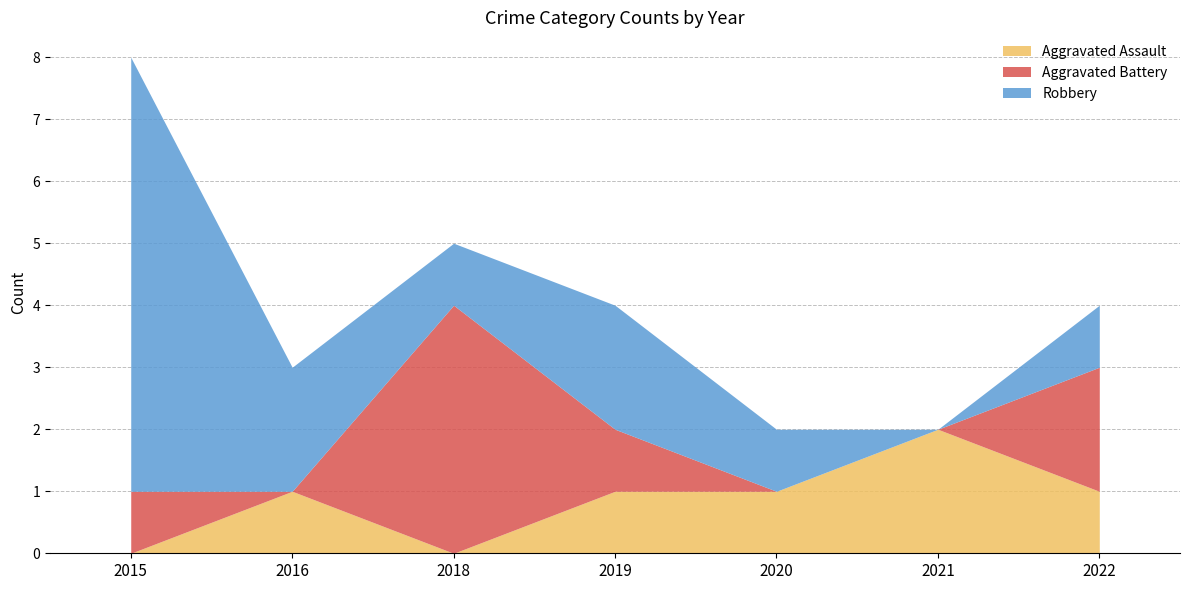

Reading right to left, transcribe all the data shown in this chart.

Aggravated Assault: 2022=1	2021=2	2020=1	2019=1	2018=0	2016=1	2015=0
Aggravated Battery: 2022=2	2021=0	2020=0	2019=1	2018=4	2016=0	2015=1
Robbery: 2022=1	2021=0	2020=1	2019=2	2018=1	2016=2	2015=7